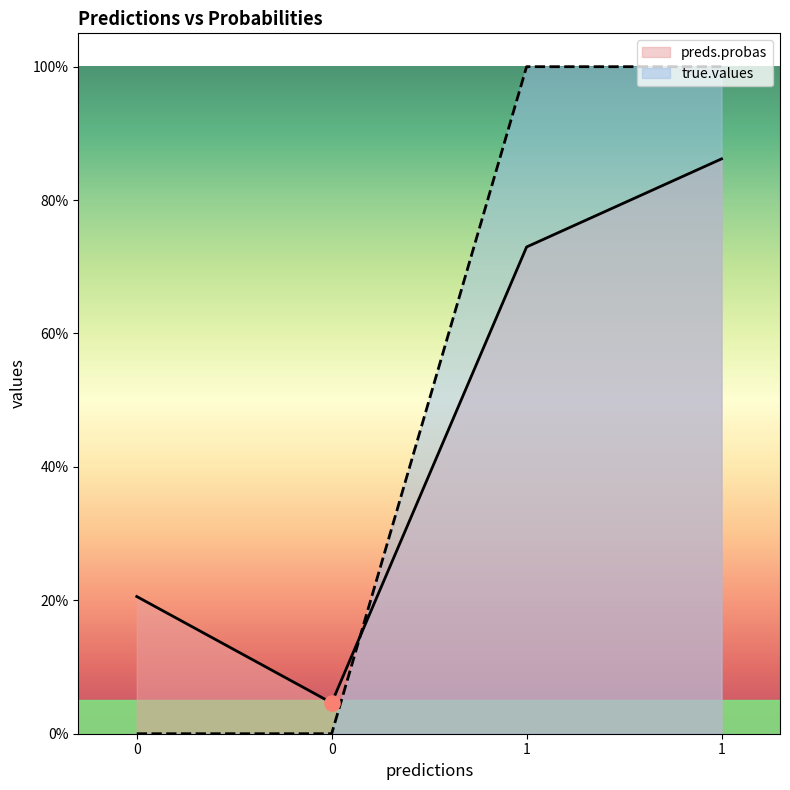

Which series reaches the maximum Y coordinate?

true.values